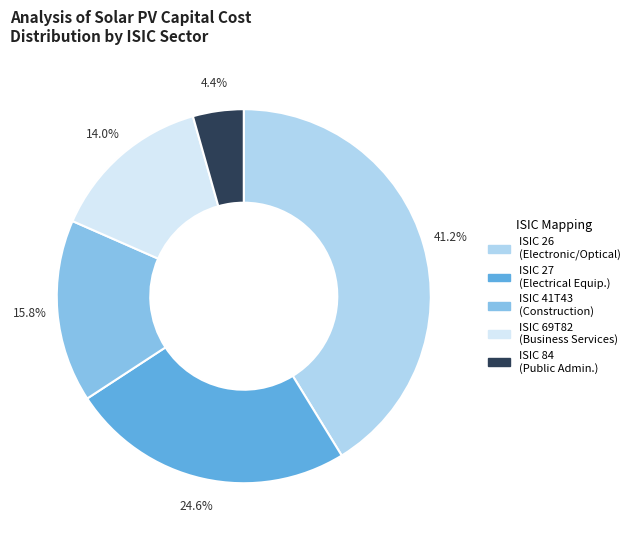

Does any single category account for the majority?

No